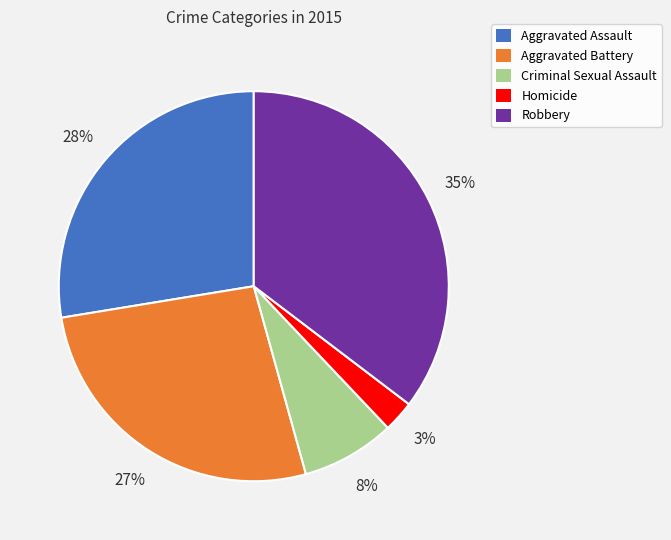

To the nearest percent, what percentage of the pie is Aggravated Battery?

27%